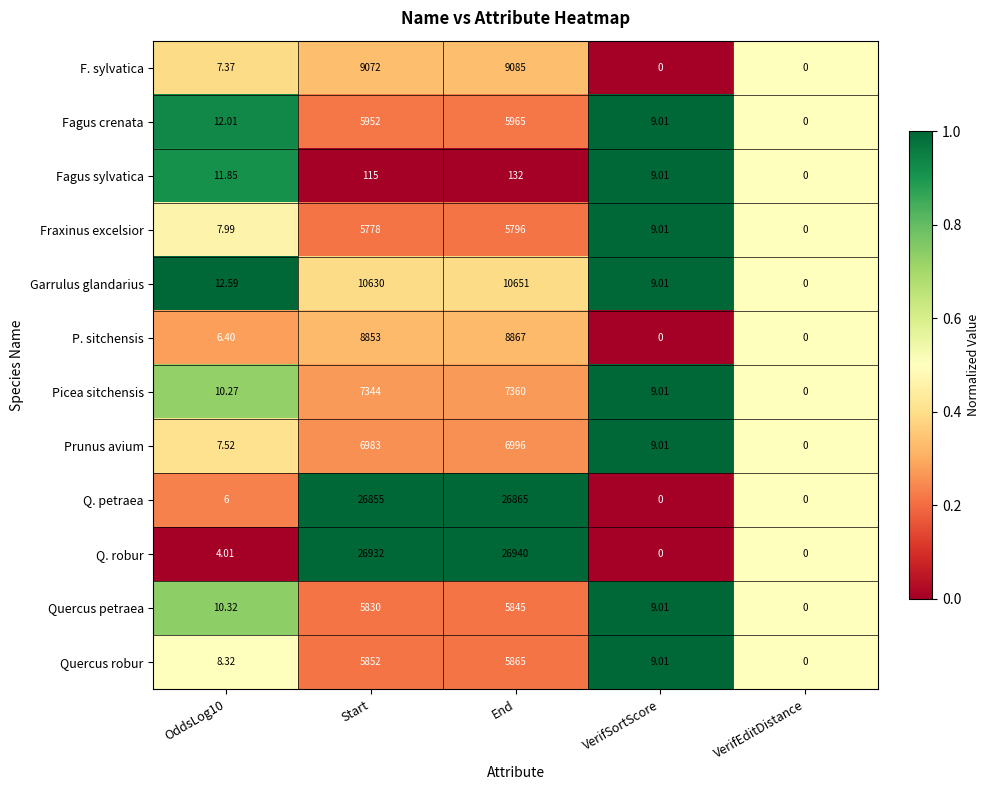

At which category does the chart reach its peak across all series?

End